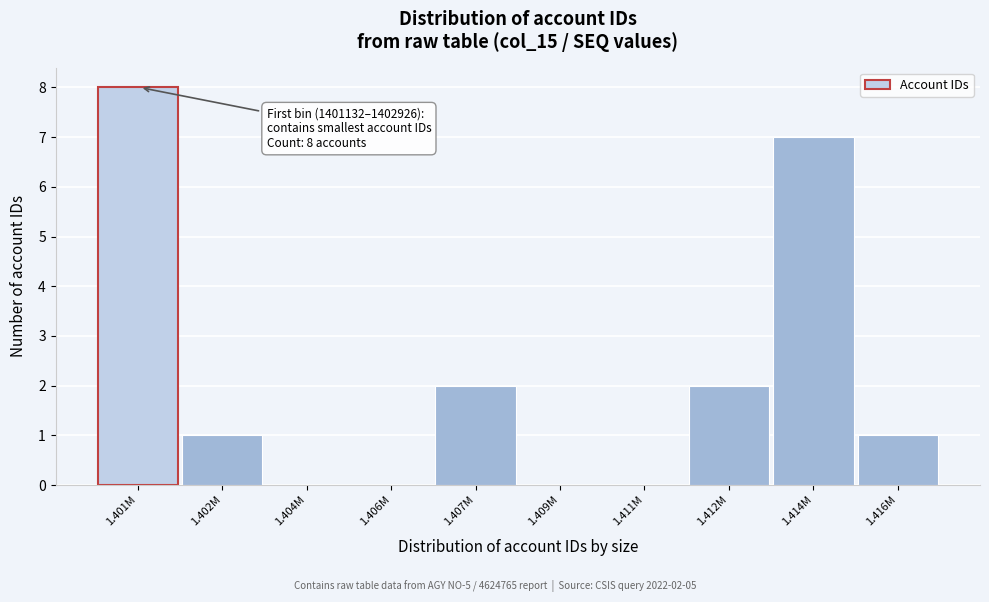

Reading left to right, list all the values displayed in this chart.

1.401M=8	1.402M=1	1.404M=0	1.406M=0	1.407M=2	1.409M=0	1.411M=0	1.412M=2	1.414M=7	1.416M=1